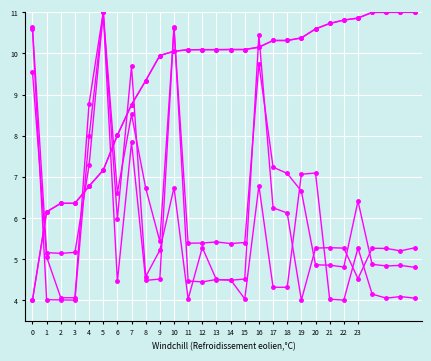

Is this an area chart (filled region under the line)?

No